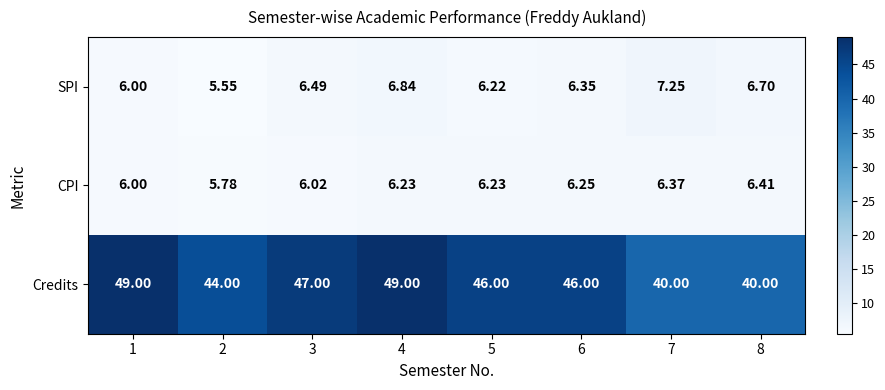

At which category is the sum across all series the highest?

4